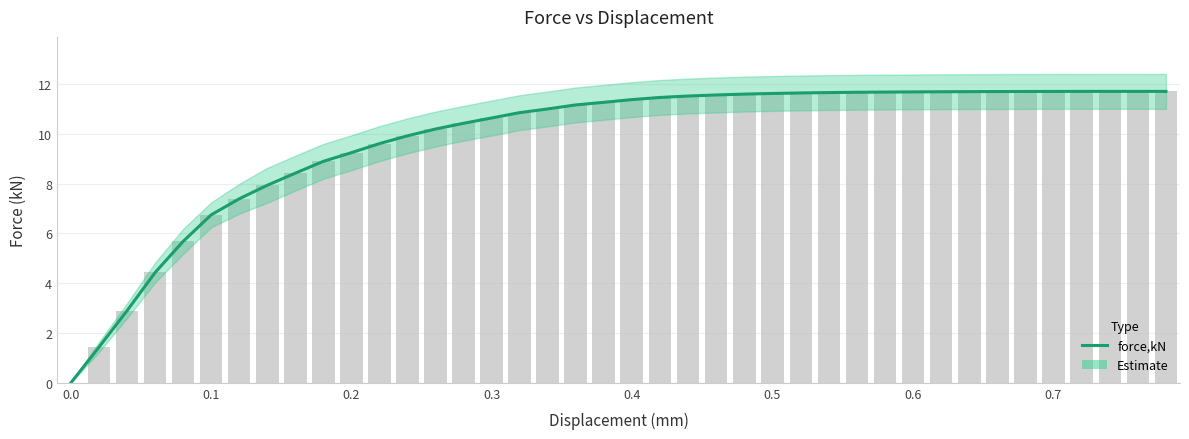

Reading left to right, transcribe all the data shown in this chart.

0.0	1.4	2.9	4.4	5.7	6.7	7.4	7.9	8.4	8.9	9.2	9.6	9.9	10.2	10.4	10.6	10.8	11.0	11.2	11.3	11.4	11.5	11.5	11.6	11.6	11.6	11.6	11.7	11.7	11.7	11.7	11.7	11.7	11.7	11.7	11.7	11.7	11.7	11.7	11.7